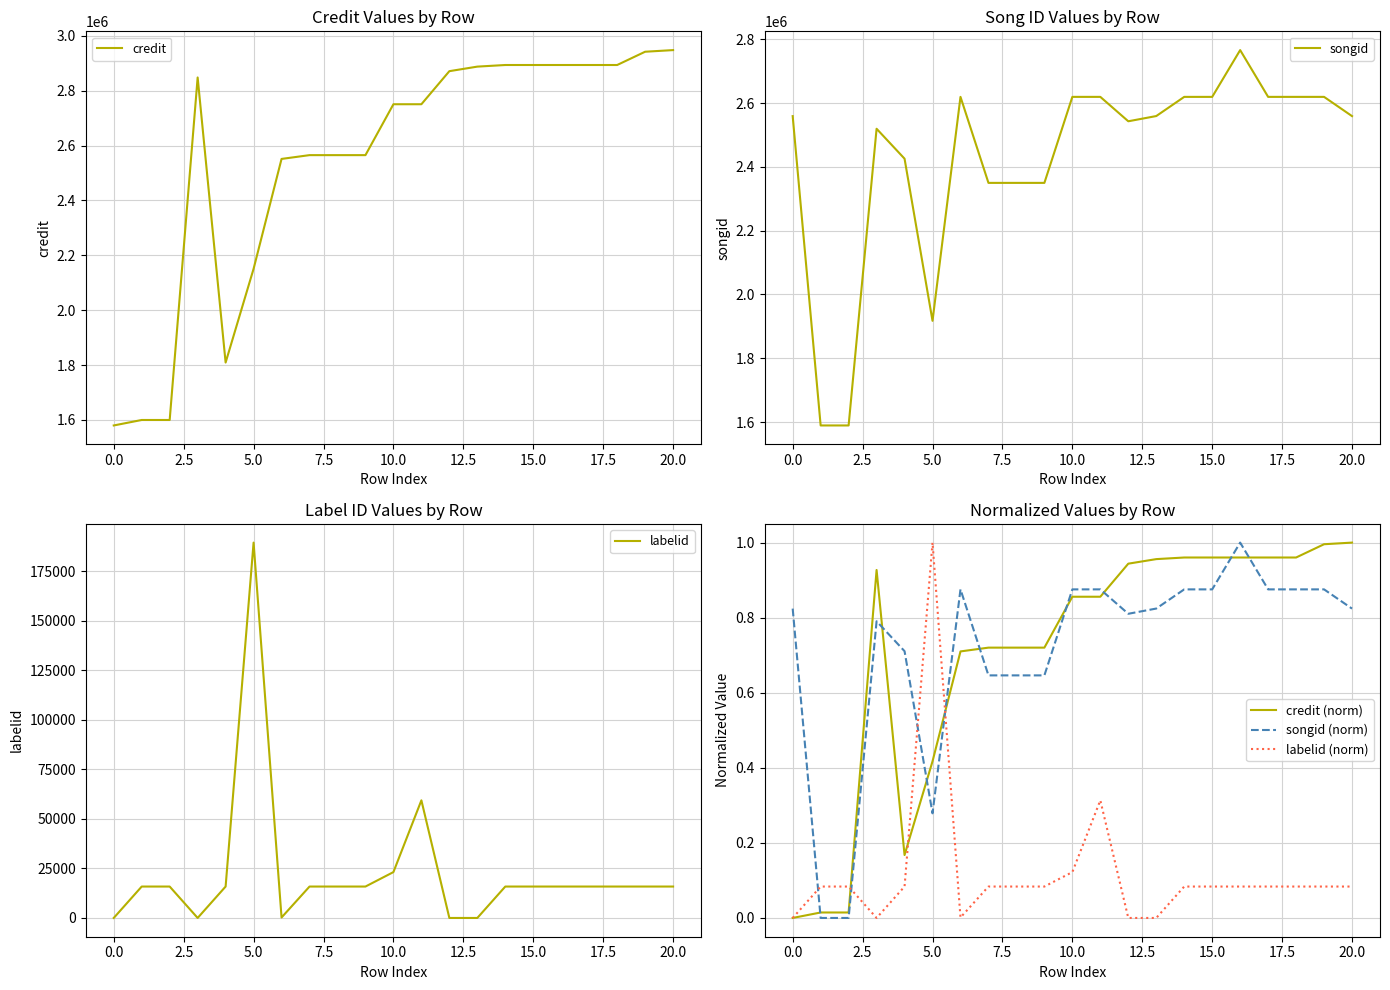

At which category is the sum across all series the highest?

16